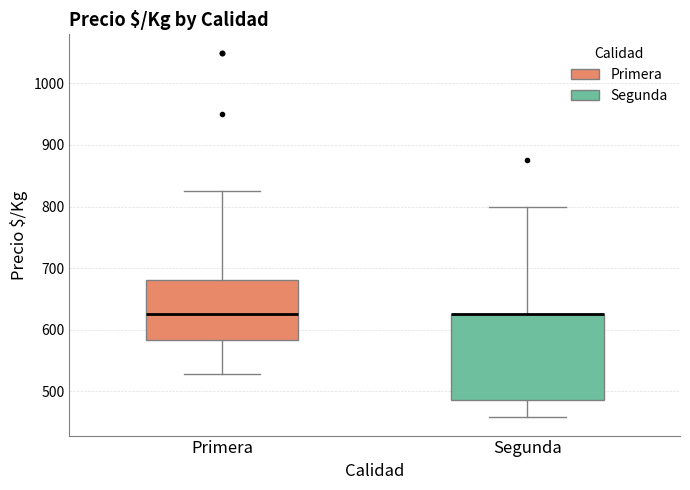

Reading left to right, read every box against the y-axis: the position of its median line, the range the box covers, and the ends of its whiskers. The values are not printed on the chart, so give them approximately, as read against the axis.

Primera: median 630, box 580 to 680, whiskers 530 to 830
Segunda: median 630 (drawn on the box's upper edge), box 490 to 630, whiskers 460 to 800